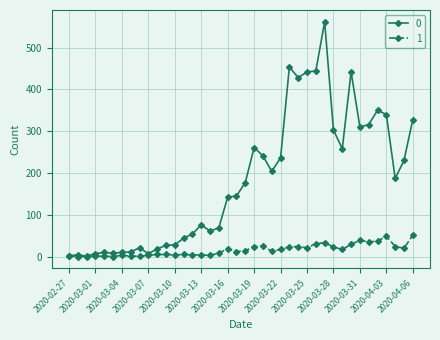

True or false: 0 has more than 1 interior local peaks.

True